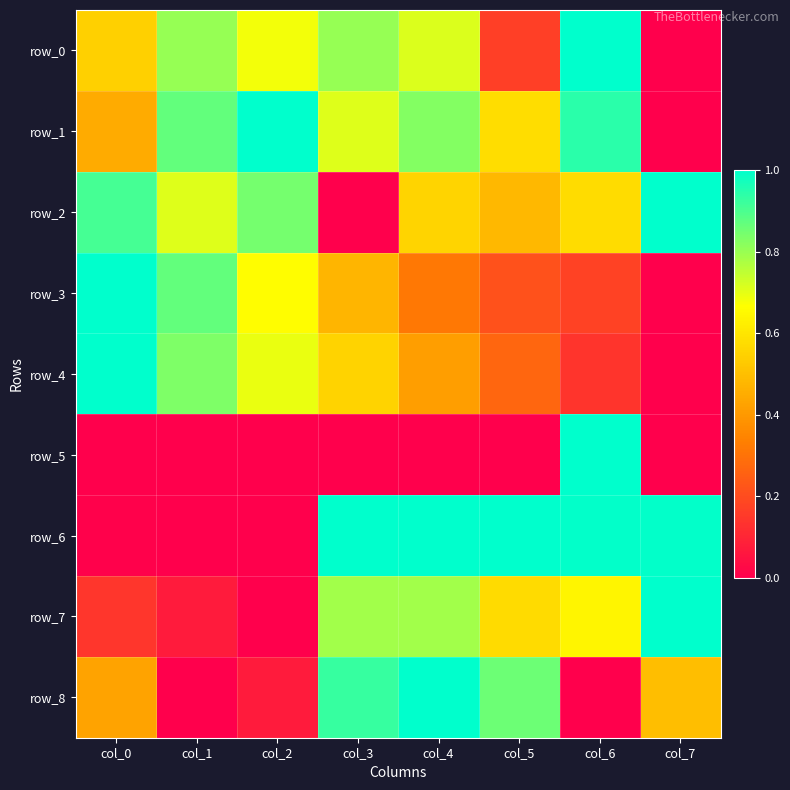

True or false: row_6 has a value of 1.0 at col_6.

True